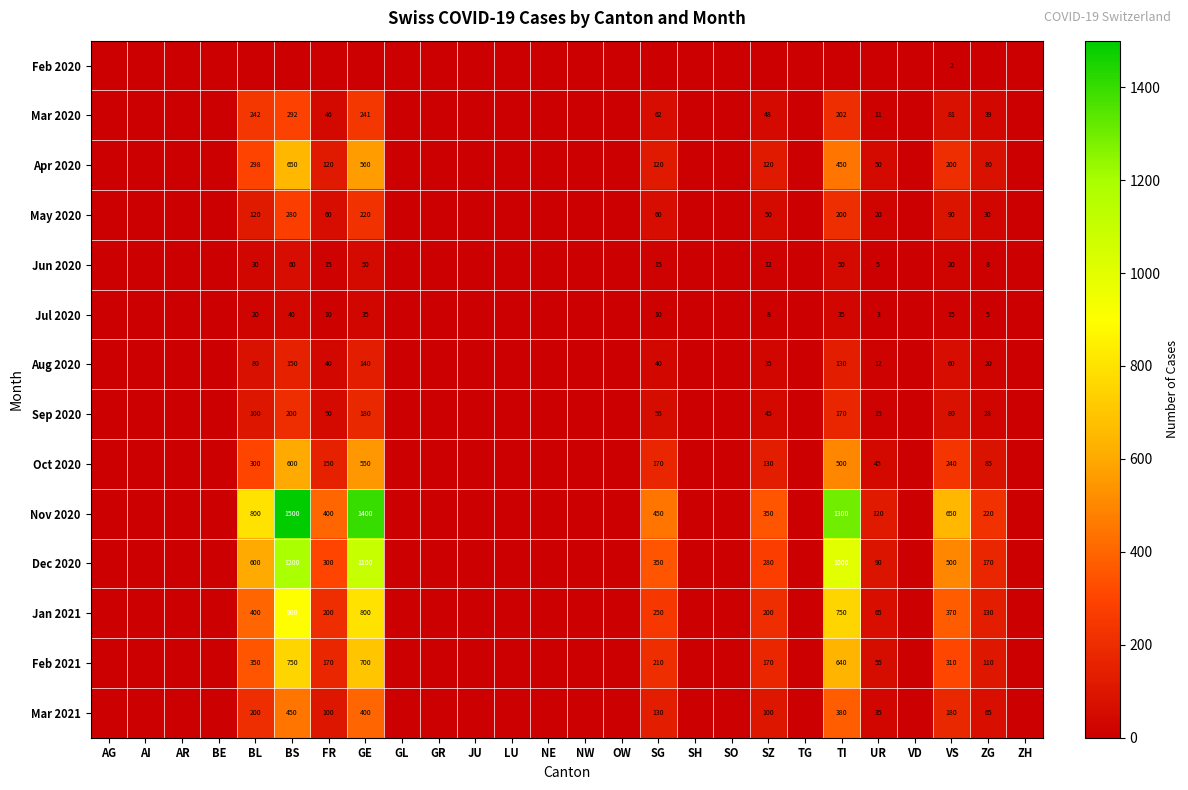

The value of Apr 2020 at TI is 152. True or false?

False